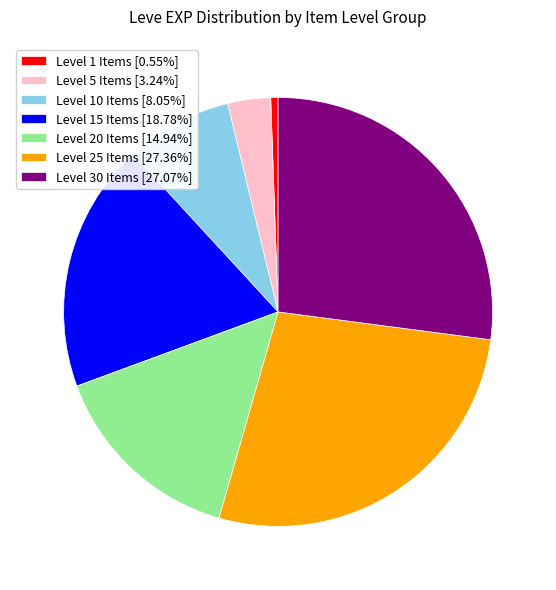

Do Level 5 Items [3.24%] and Level 1 Items [0.55%] together represent more than half of the pie?

No